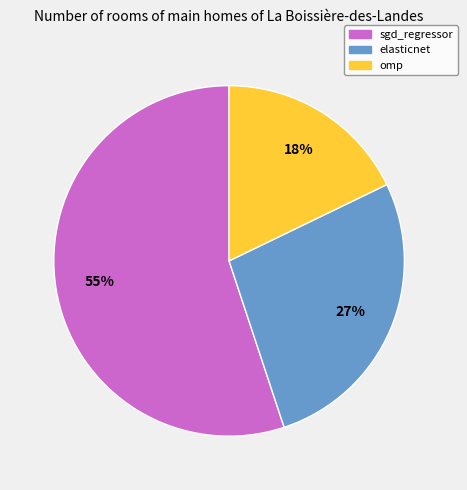

Is there any slice that represents more than half of the pie?

Yes